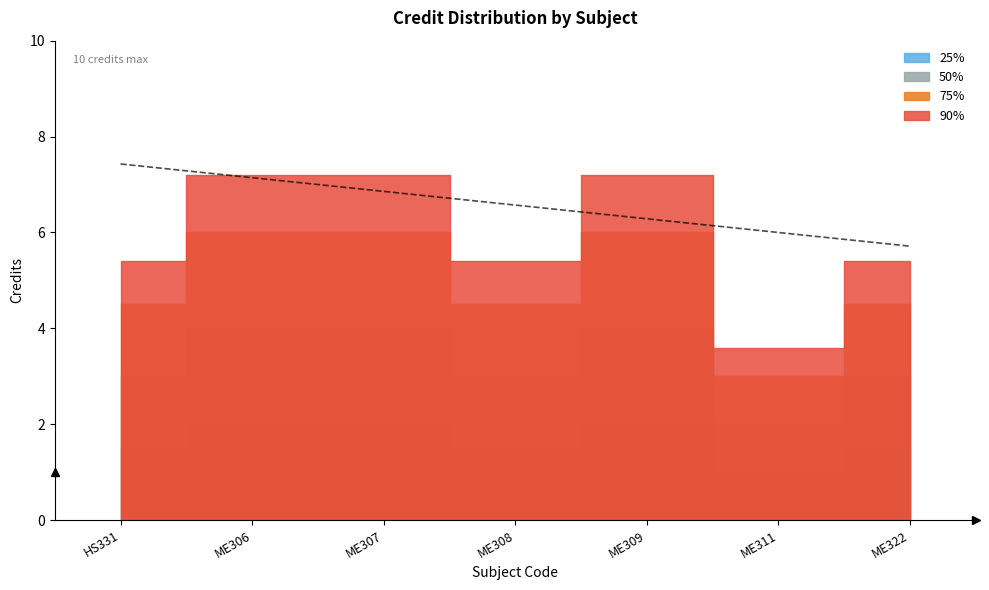

What is the ratio of the value at ME306 to the value at ME322?

1.3